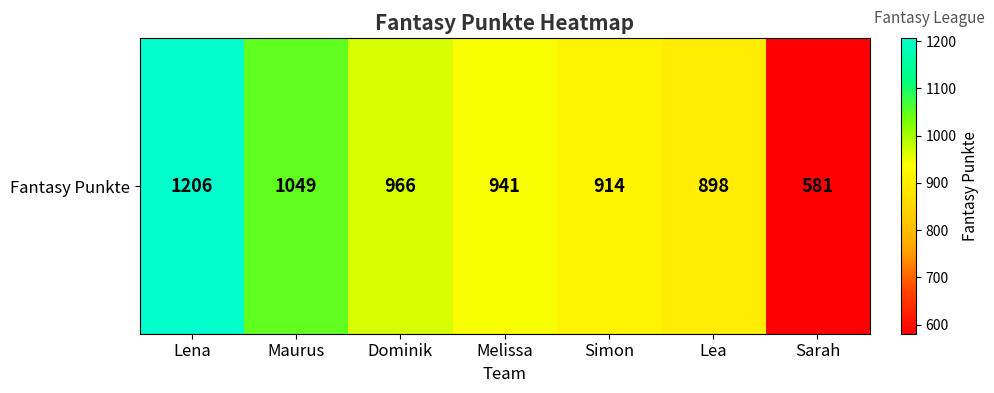

What is the ratio of the value at Simon to the value at Sarah?

1.6